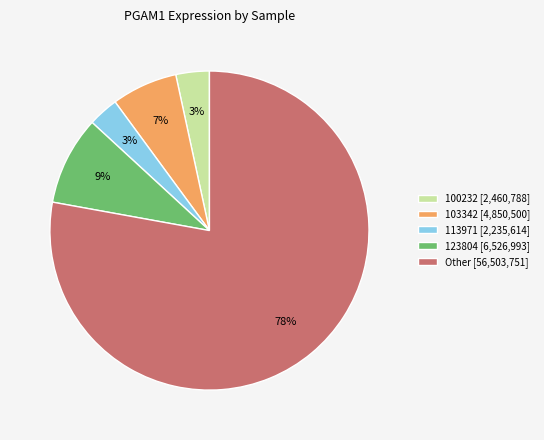

Which category has the biggest portion of the pie?

Other [56,503,751]